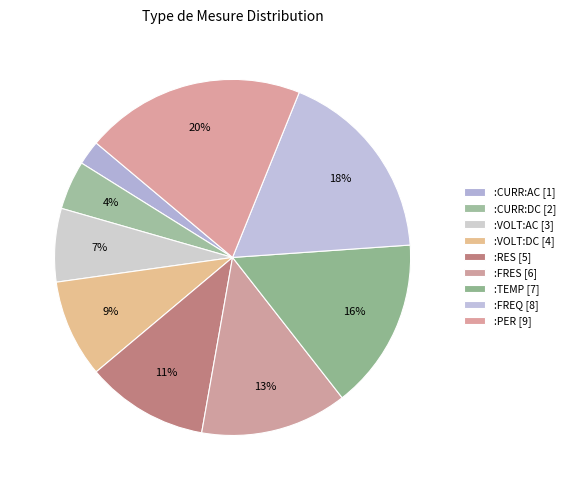

To the nearest percent, what percentage of the pie is :FREQ?

18%